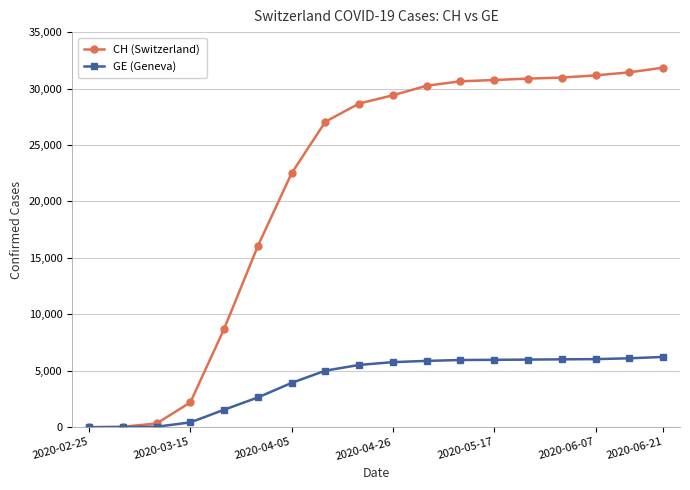

At how many categories does at least one series exceed 15339?

13